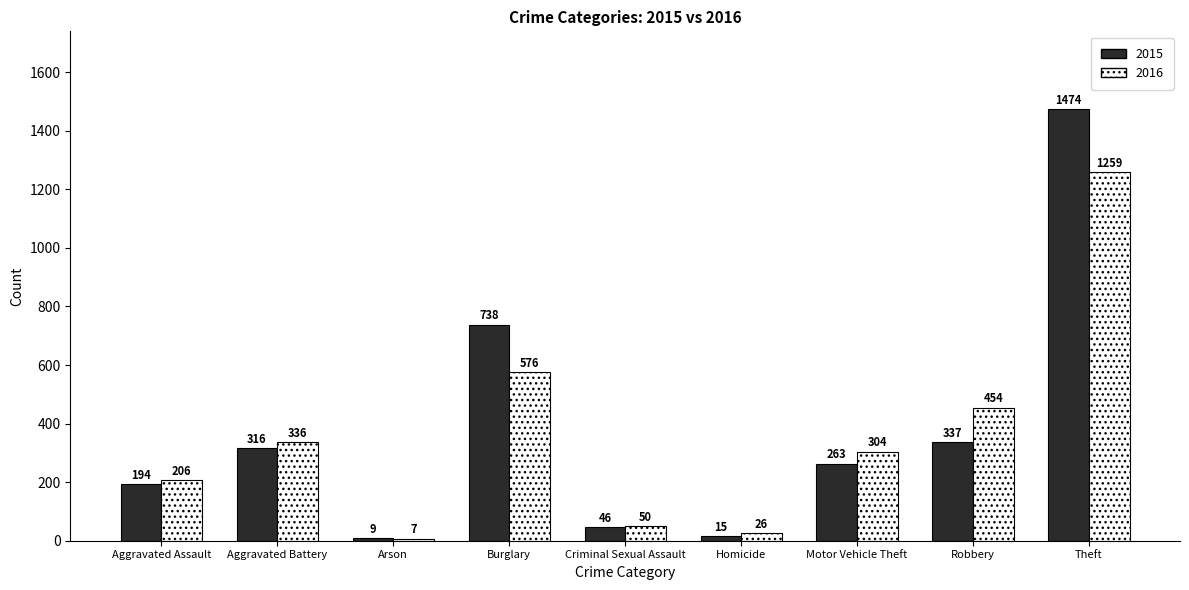

The 2015 series shows 337 at Robbery. True or false?

True